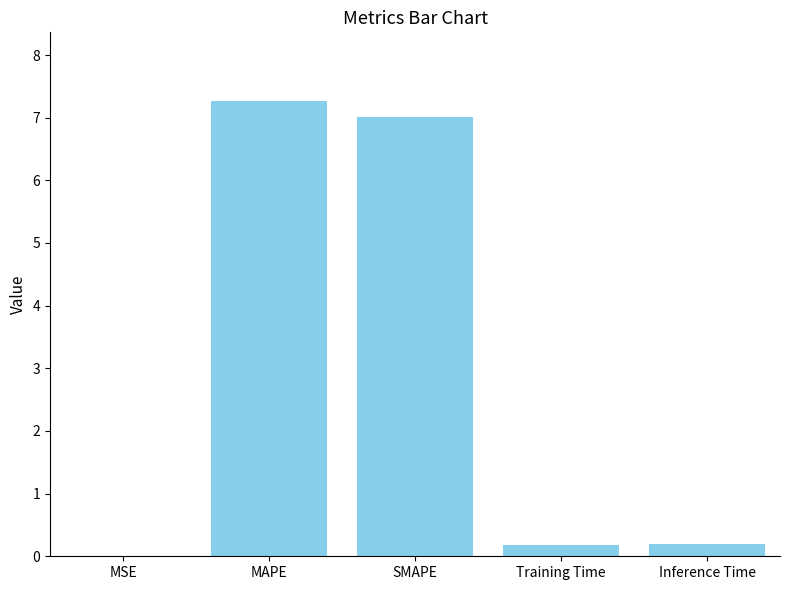

Read the value at MAPE.

7.3